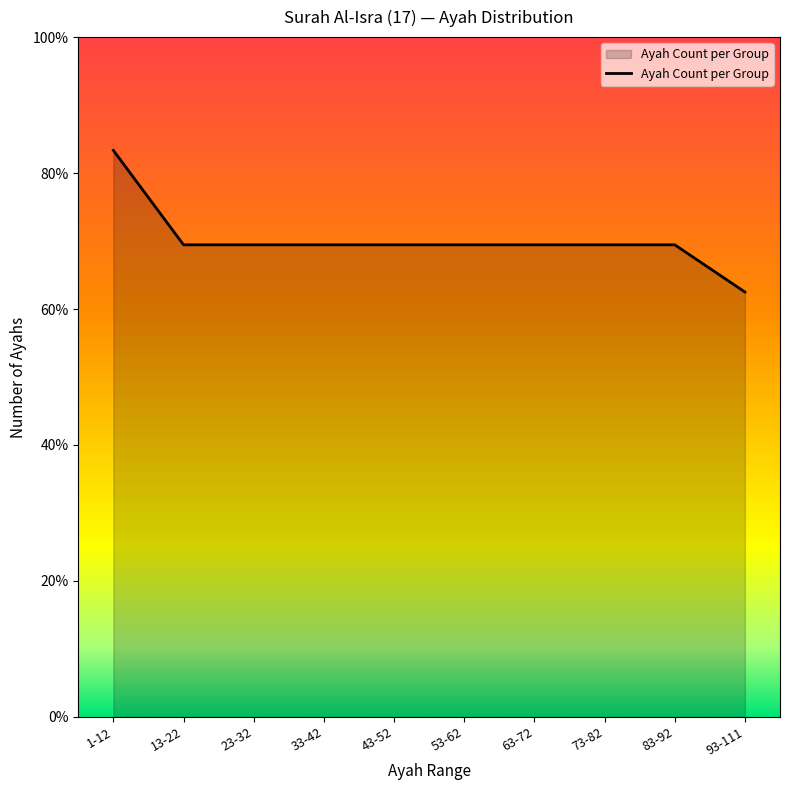

Between 93-111 and 63-72, which is larger?

63-72